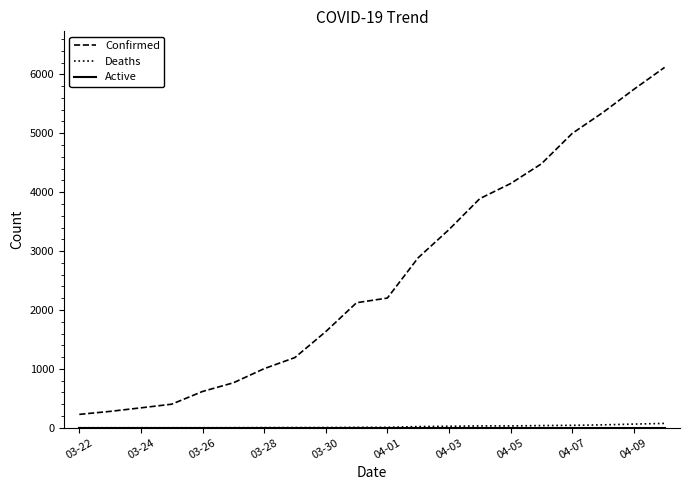

Which series has the largest total across all categories?

Confirmed